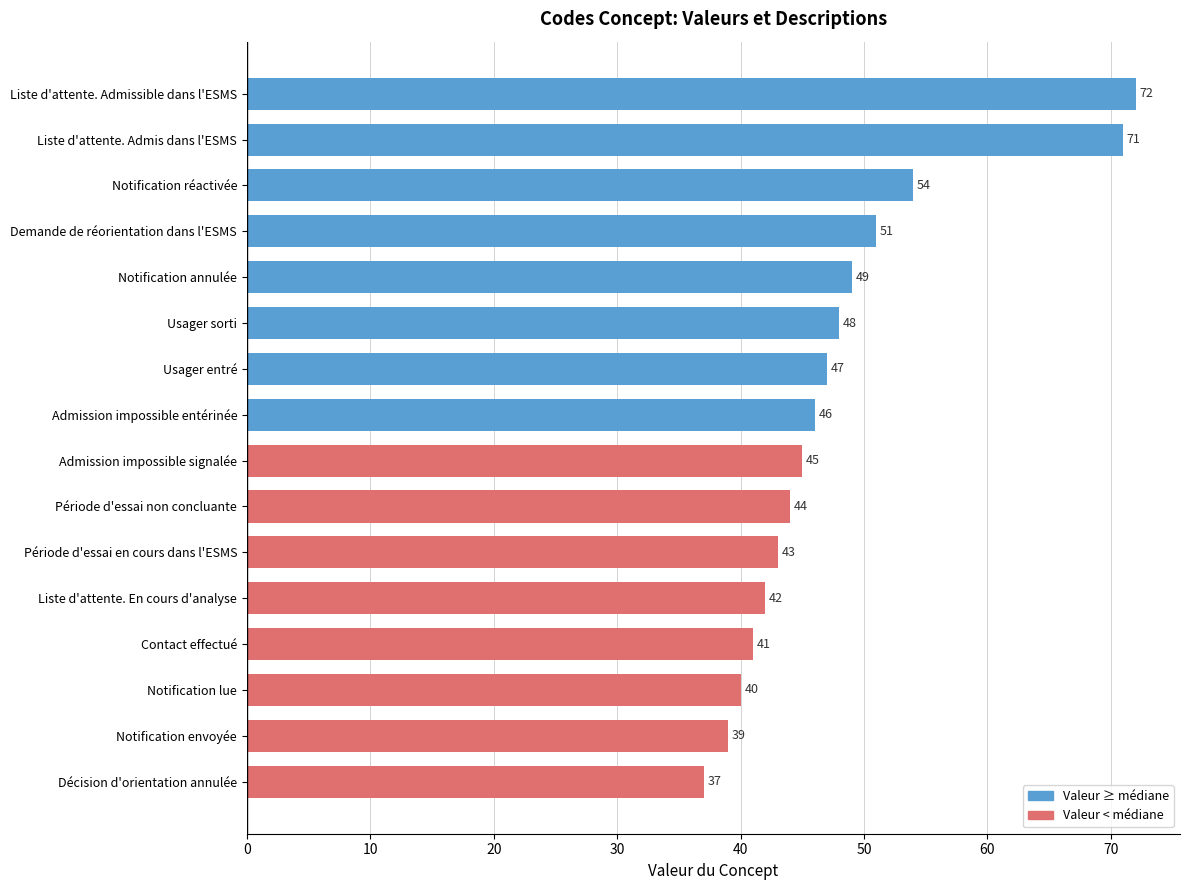

How many bars are there in total?

16